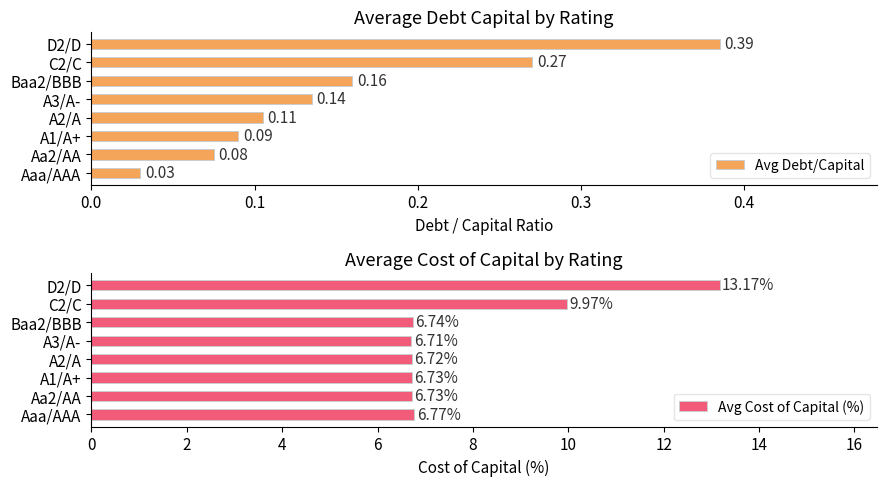

What are all the series names shown in the legend?

Avg Debt/Capital, Avg Cost of Capital (%)